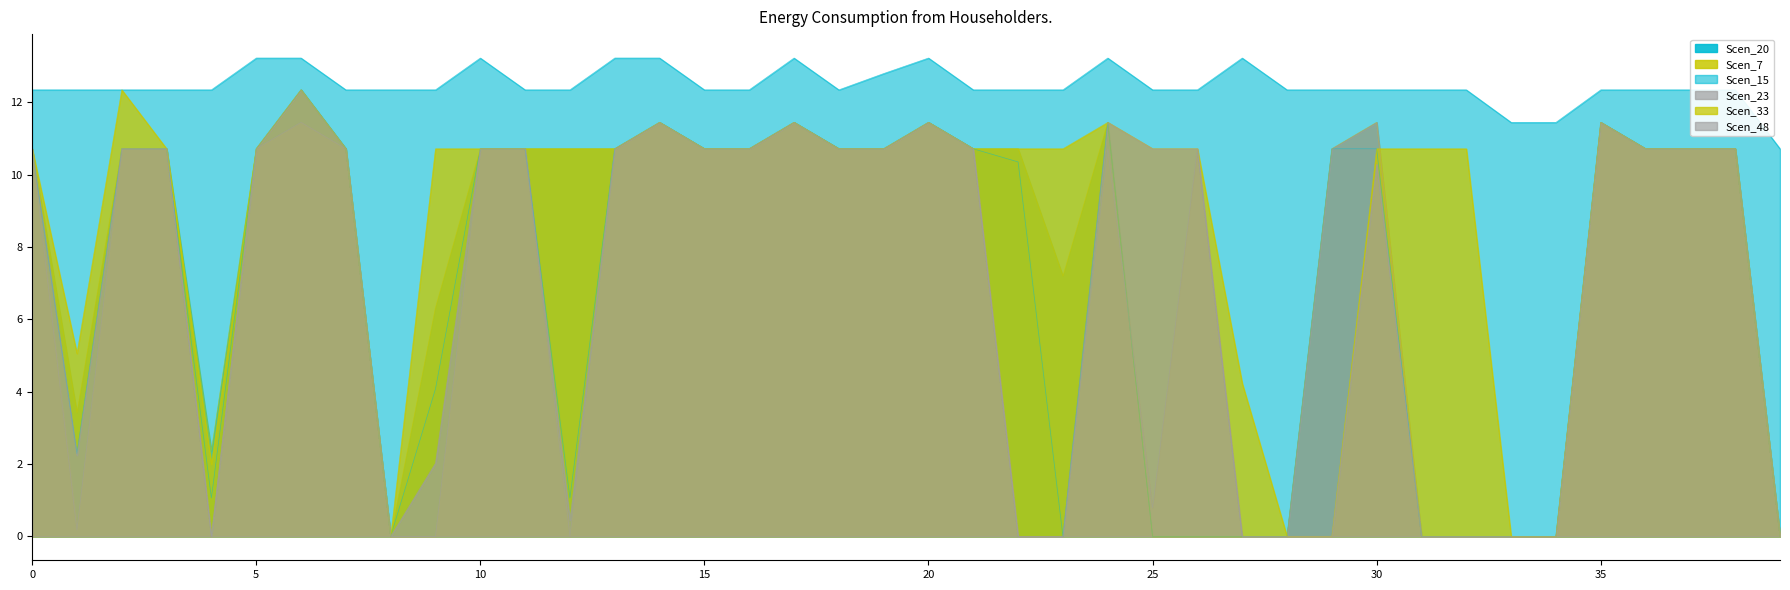

What is the value of the Scen_48 point at the 7th from the left?

12.3